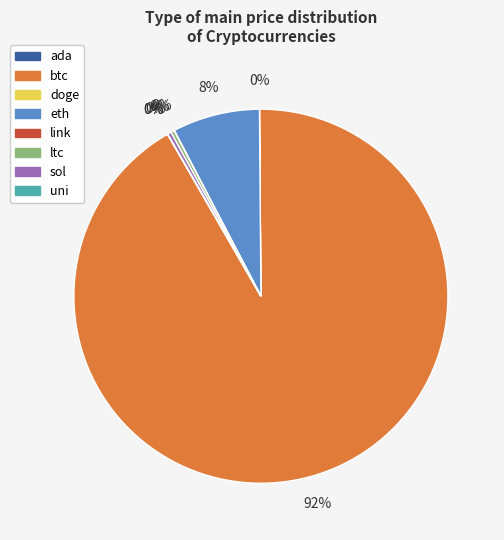

To the nearest percent, what portion does eth represent?

8%